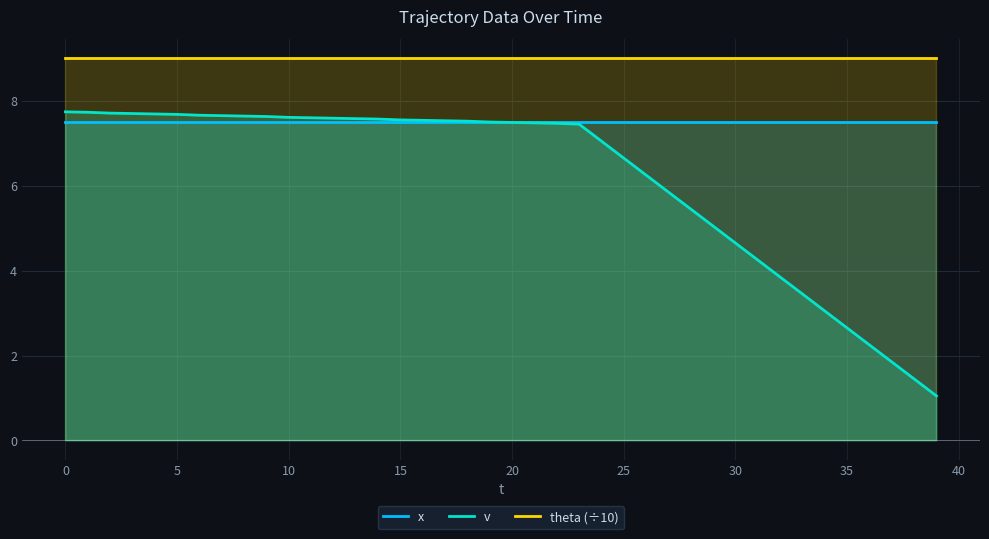

Reading right to left, what are all the values shown in this chart?

x: 7.5	7.5	7.5	7.5	7.5	7.5	7.5	7.5	7.5	7.5	7.5	7.5	7.5	7.5	7.5	7.5	7.5	7.5	7.5	7.5	7.5	7.5	7.5	7.5	7.5	7.5	7.5	7.5	7.5	7.5	7.5	7.5	7.5	7.5	7.5	7.5	7.5	7.5	7.5	7.5
v: 1.1	1.4	1.9	2.2	2.6	3.0	3.5	3.9	4.2	4.7	5.0	5.5	5.8	6.2	6.7	7.0	7.5	7.5	7.5	7.5	7.5	7.5	7.5	7.5	7.5	7.6	7.6	7.6	7.6	7.6	7.6	7.6	7.7	7.7	7.7	7.7	7.7	7.7	7.7	7.7
theta (÷10): 9.0	9.0	9.0	9.0	9.0	9.0	9.0	9.0	9.0	9.0	9.0	9.0	9.0	9.0	9.0	9.0	9.0	9.0	9.0	9.0	9.0	9.0	9.0	9.0	9.0	9.0	9.0	9.0	9.0	9.0	9.0	9.0	9.0	9.0	9.0	9.0	9.0	9.0	9.0	9.0